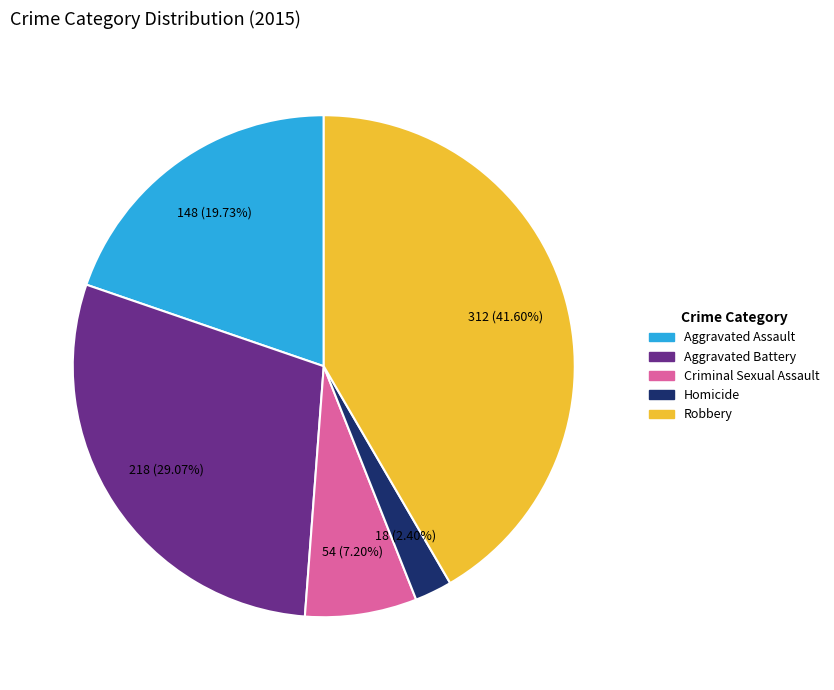

What is the ratio of the value at Homicide to the value at Robbery?

0.1